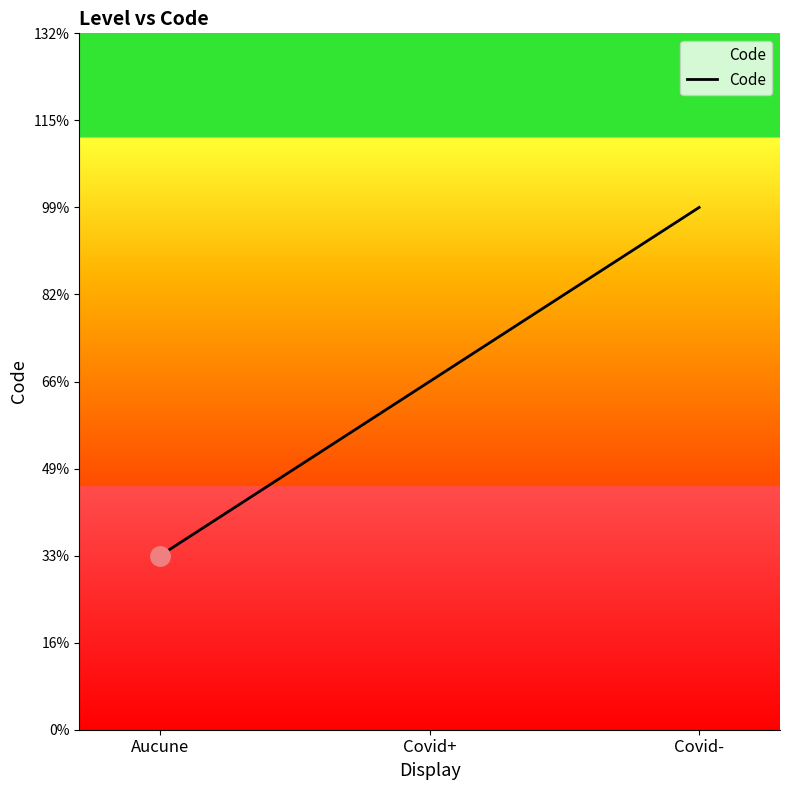

Which category has the highest value across all series?

Covid-